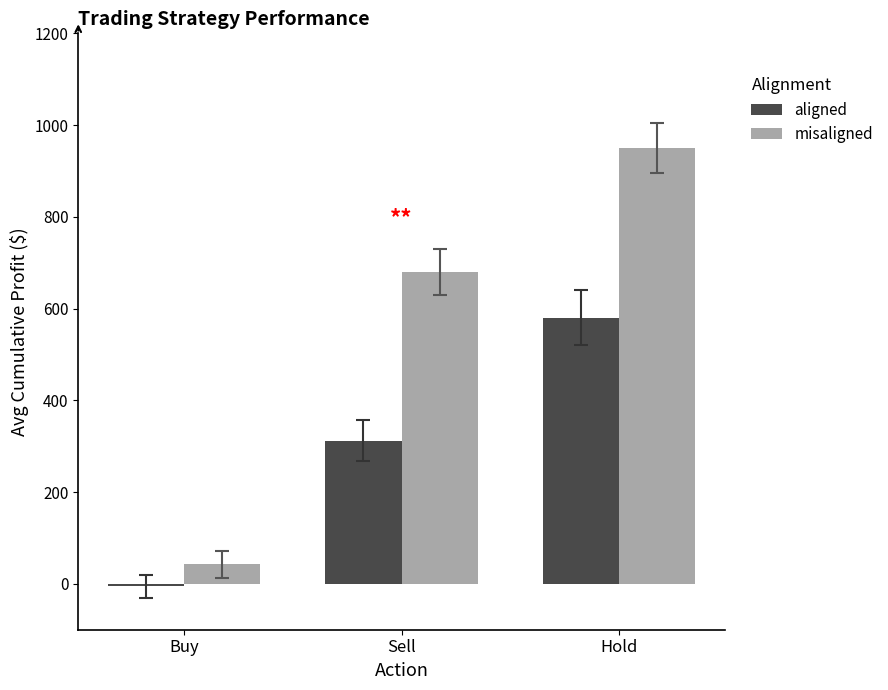

What is the sum of the aligned values at Hold and Sell?

892.6